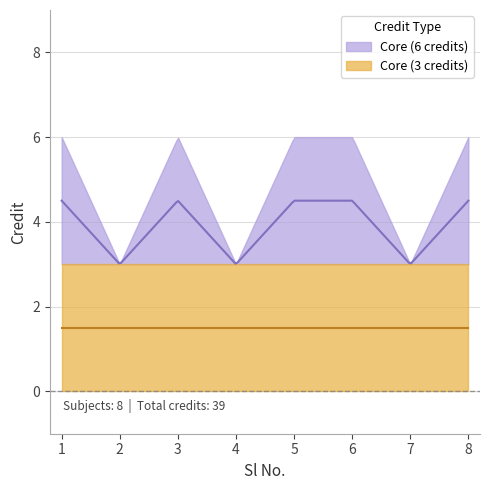

How many categories are shown in the chart?

8